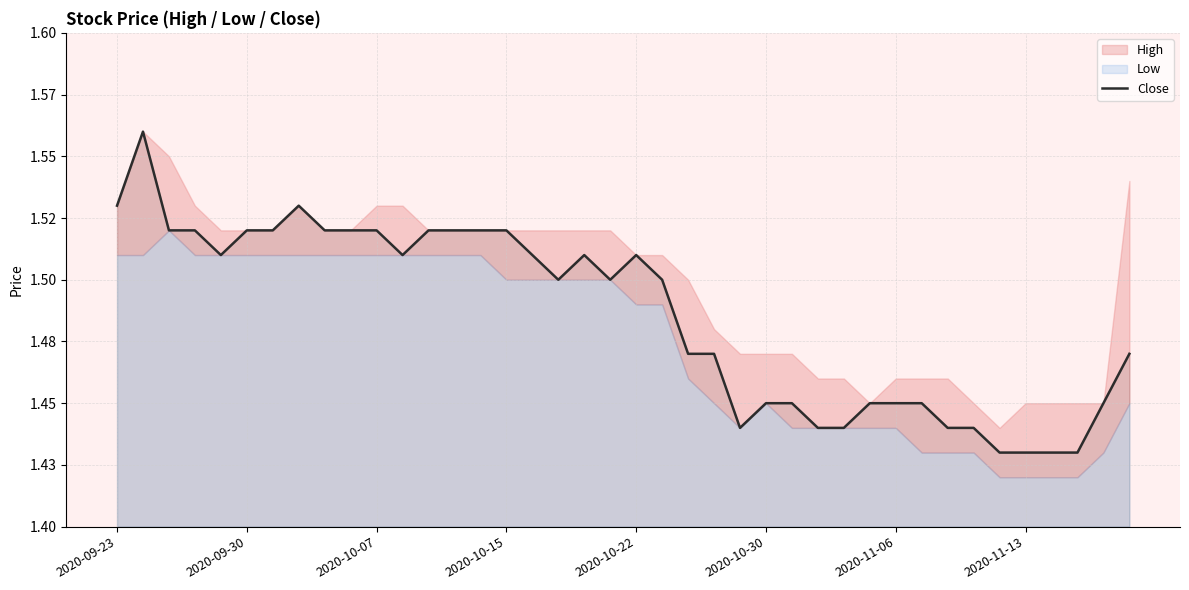

The chart shows a value of 1.5 at 21. True or false?

True